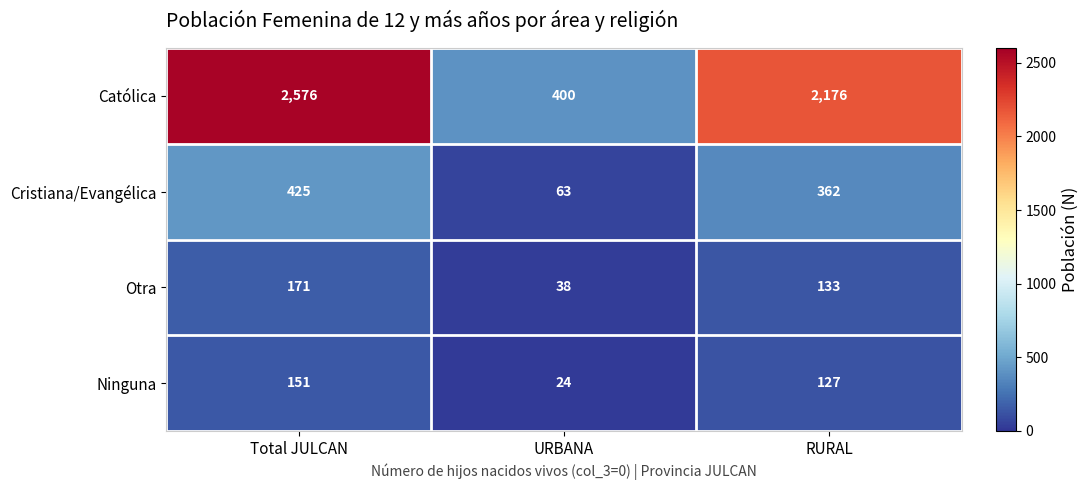

Which series changed the most between Total JULCAN and URBANA?

Católica